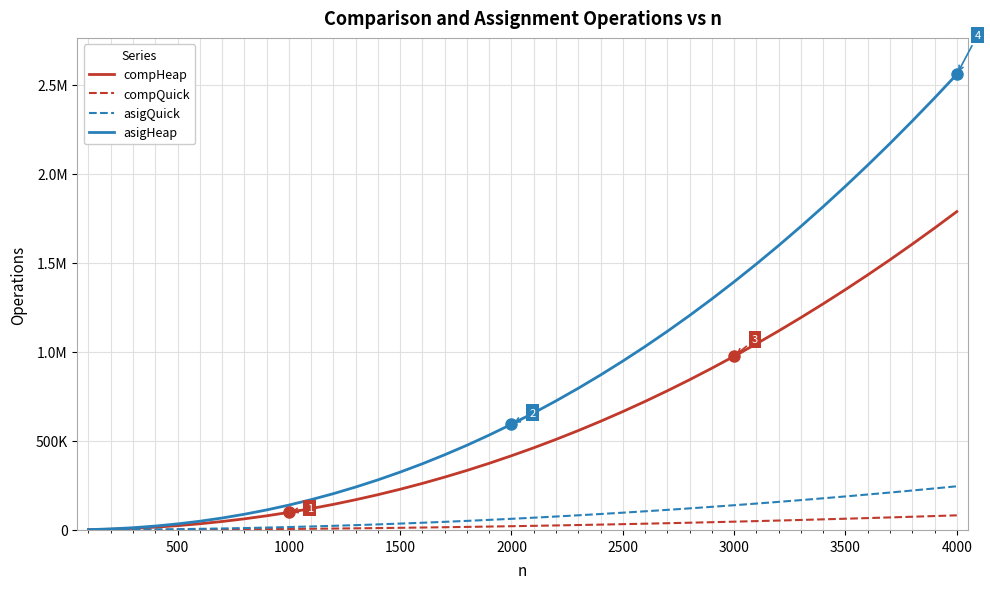

Is this an area chart (filled region under the line)?

No